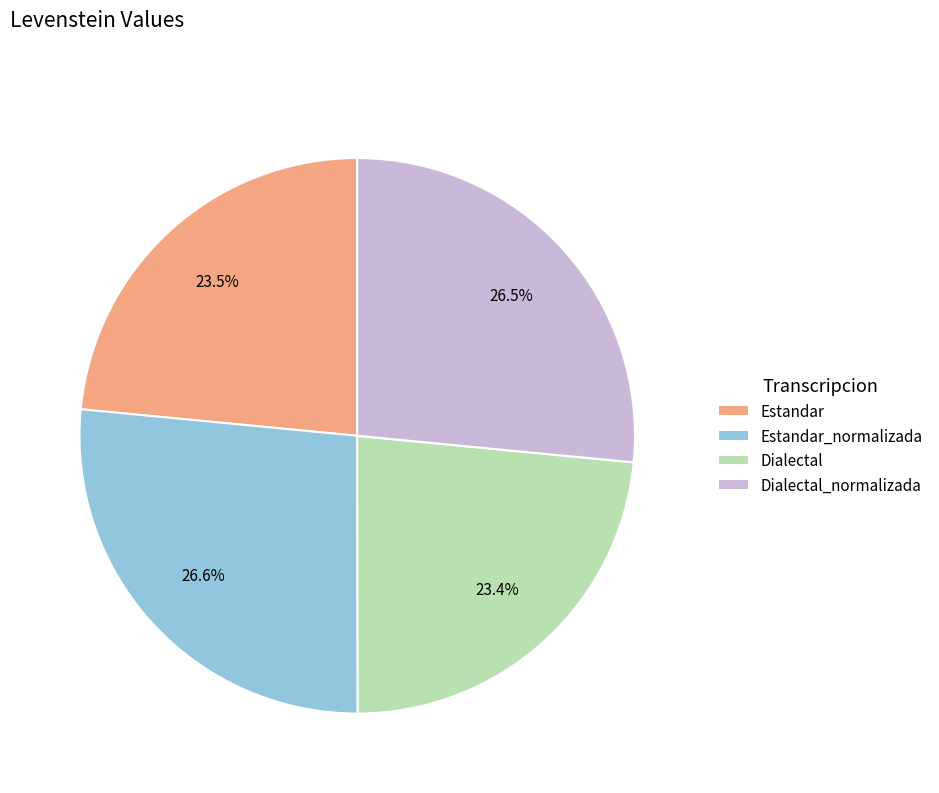

What portion of the pie excludes Estandar_normalizada?

73.4%